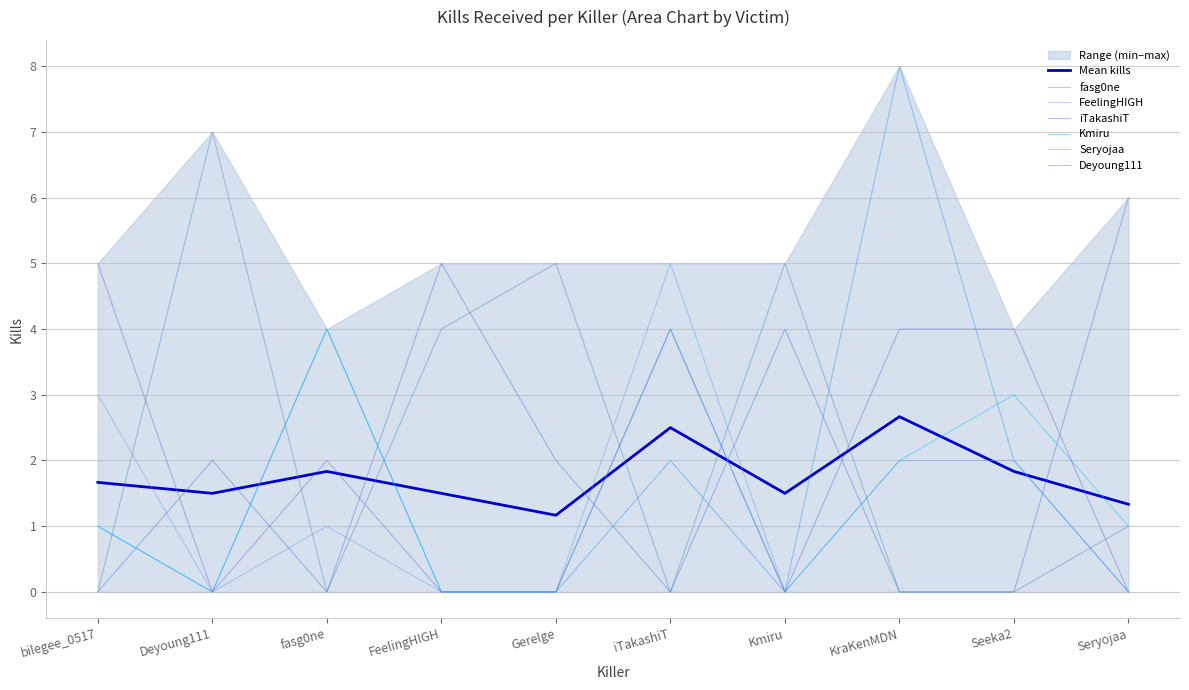

How many values in the Kmiru series exceed 1?

4